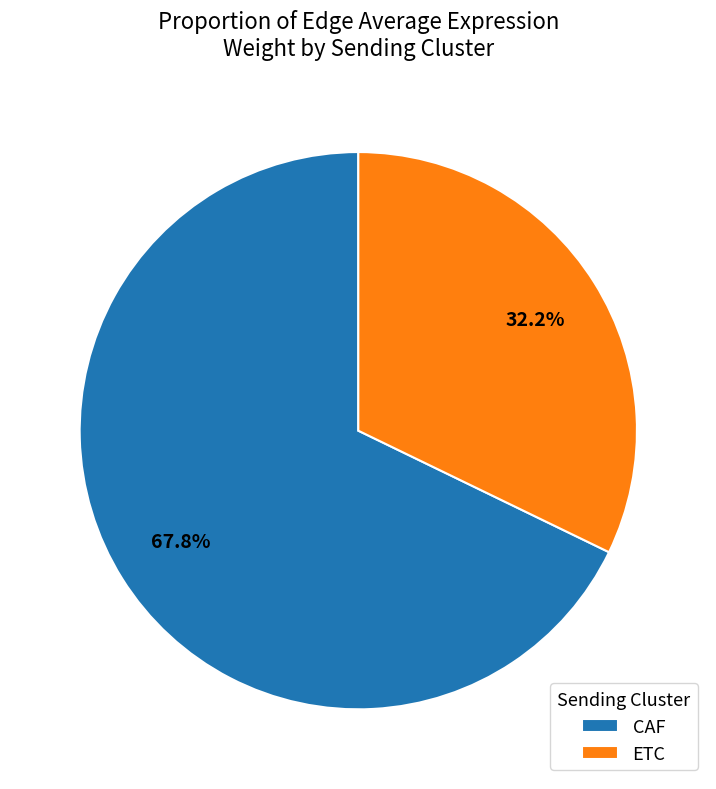

How many slices are in this pie chart?

2